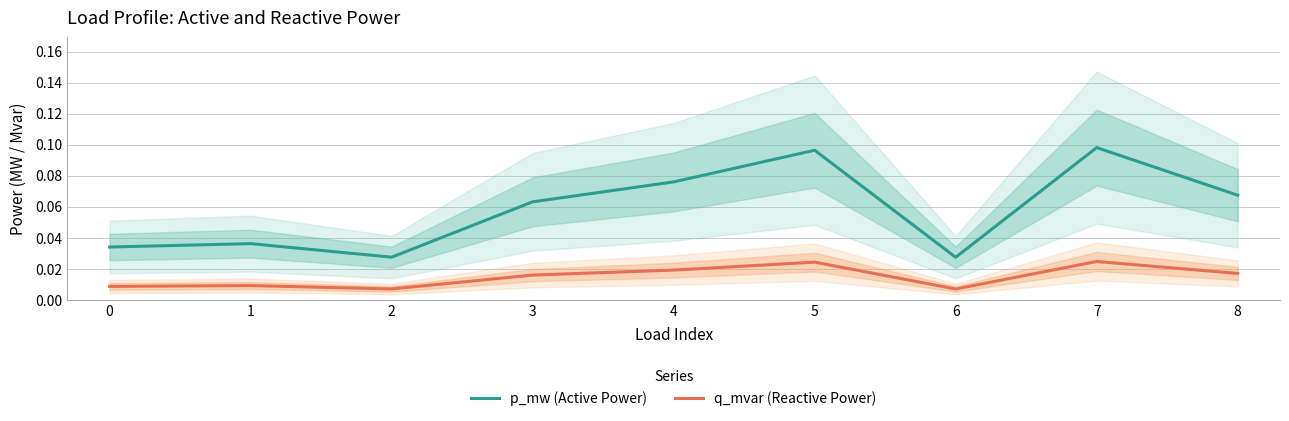

Which has a higher value, 7 or 5?

7